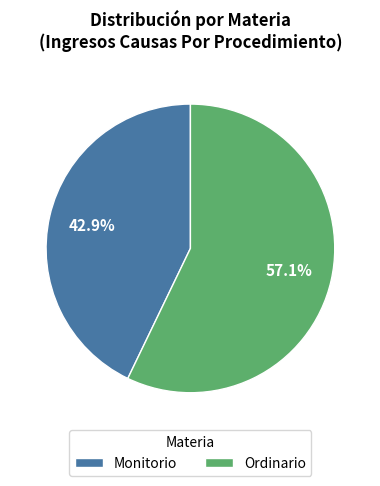

How many slices are in this pie chart?

2